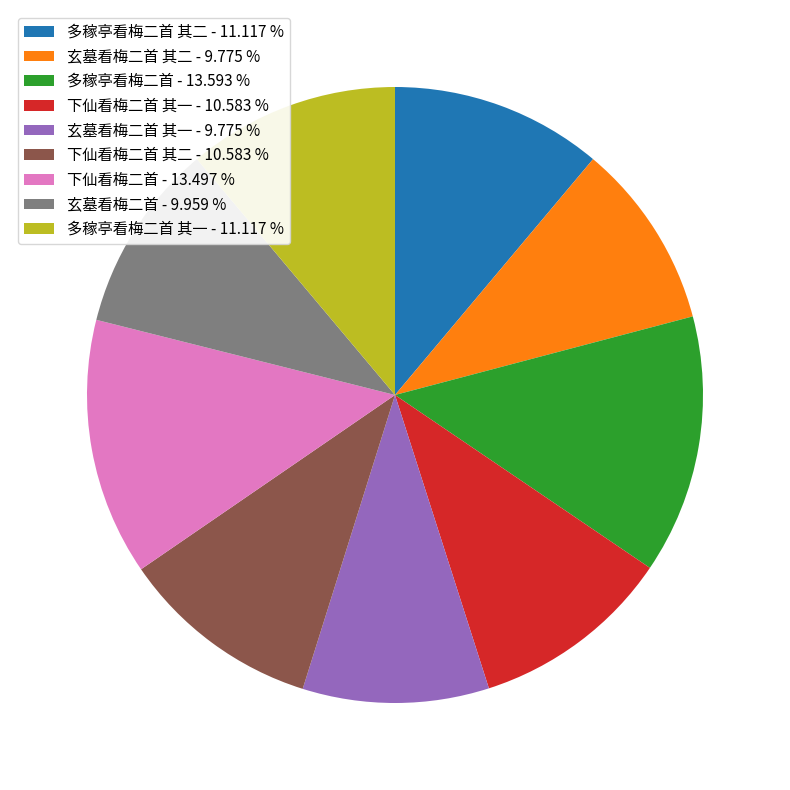

What is the ratio of the value at 下仙看梅二首 其一 - 10.583 % to the value at 下仙看梅二首 其二 - 10.583 %?

1.0